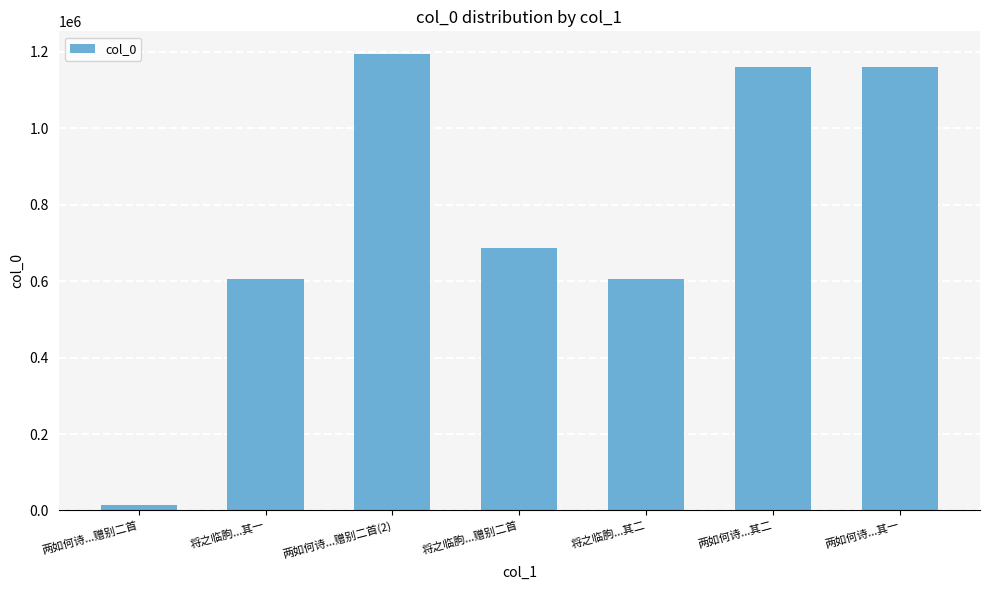

Read the value at 将之临朐...其一, to the nearest 100.

606700